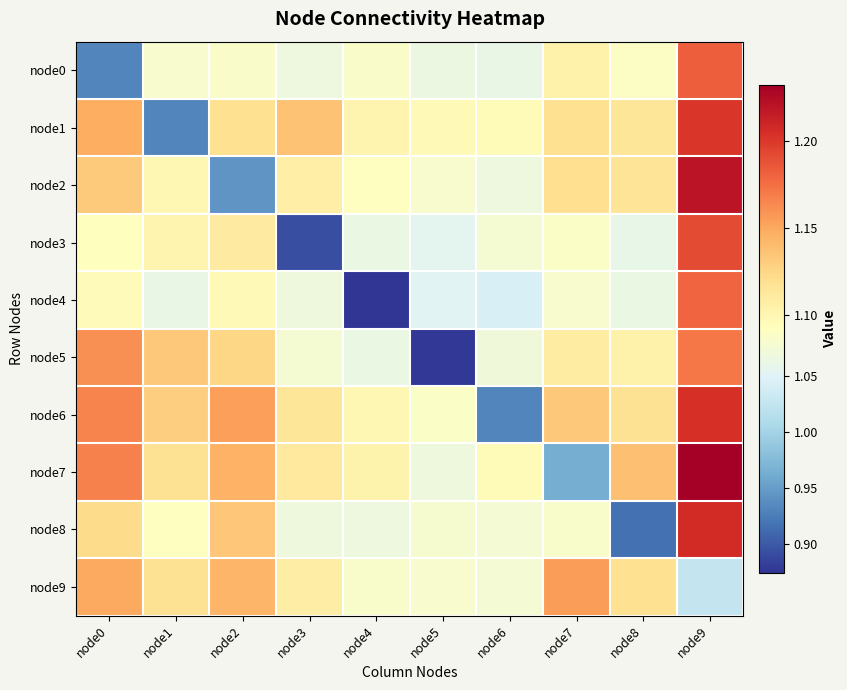

How many data points does each series have?

10